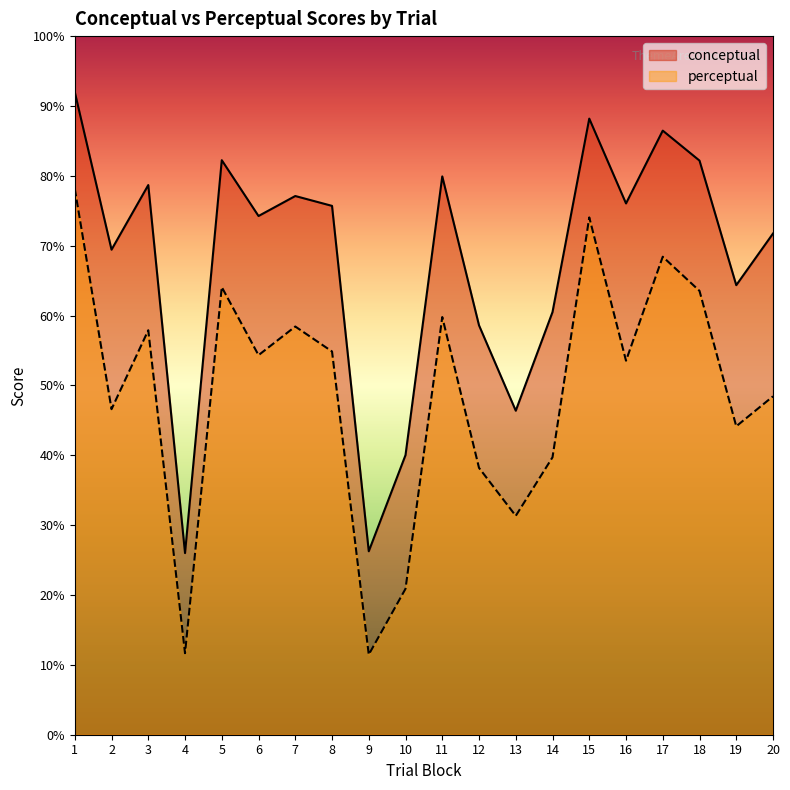

At which label is conceptual closest to 59?

12